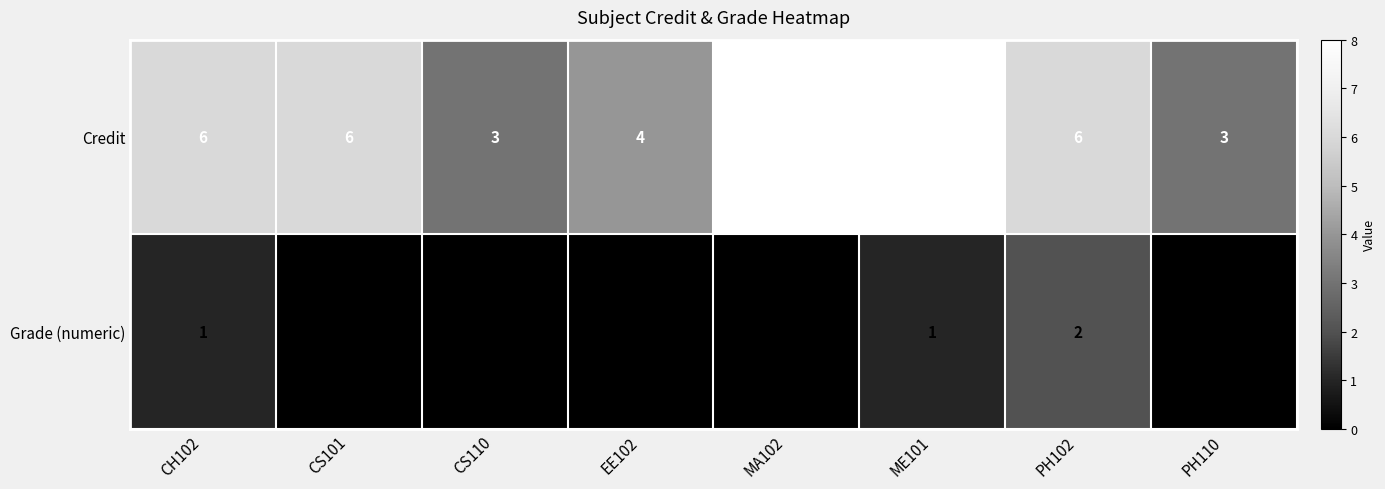

Count the number of data series in this chart.

2